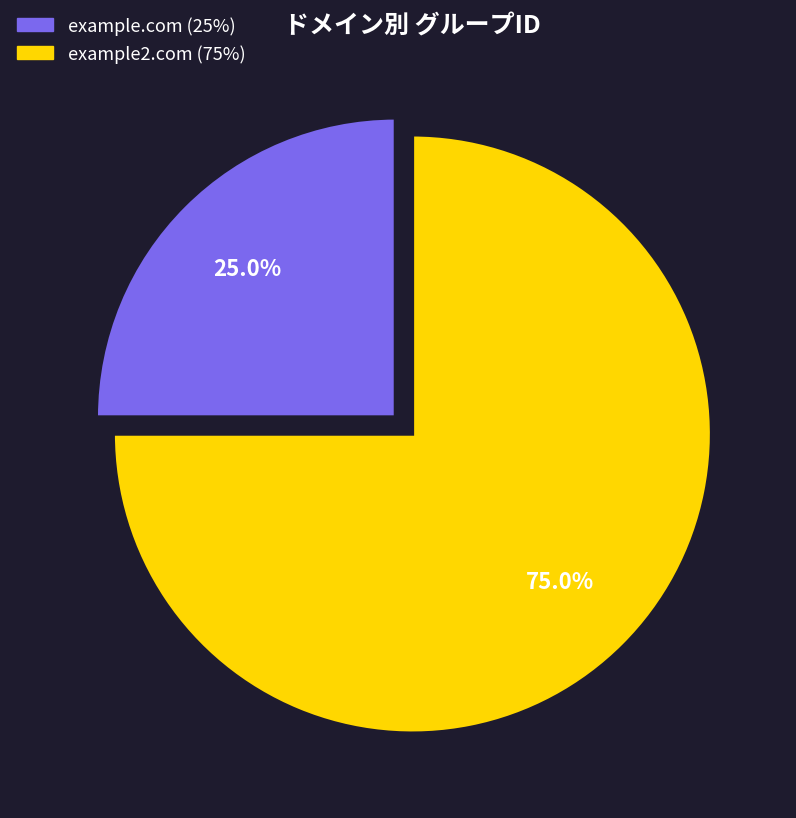

What is the majority slice?

example2.com